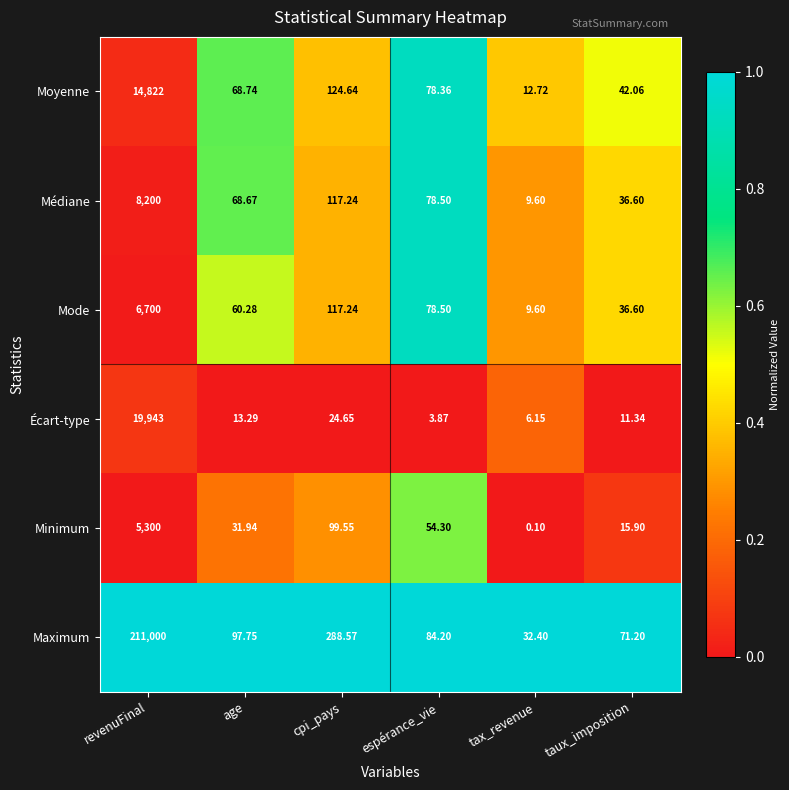

Which series changed the most between age and taux_imposition?

Médiane